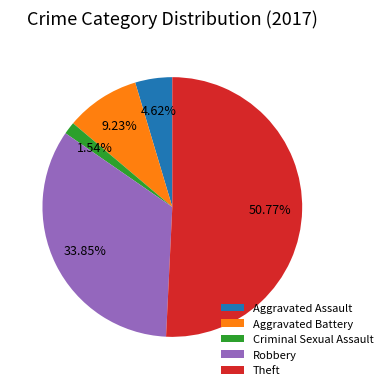

Count the number of slices in the pie.

5